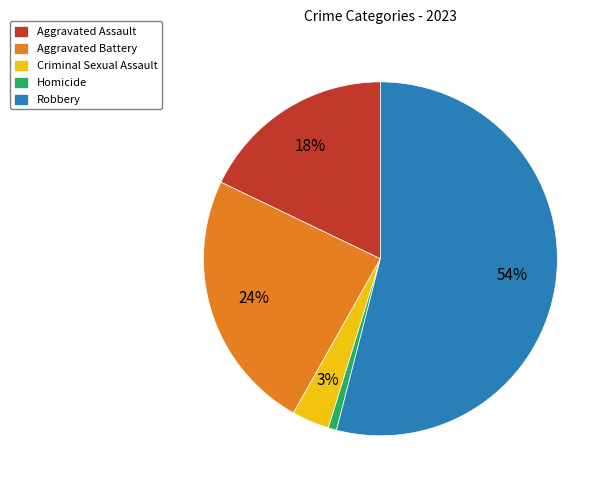

Count the number of slices in the pie.

5